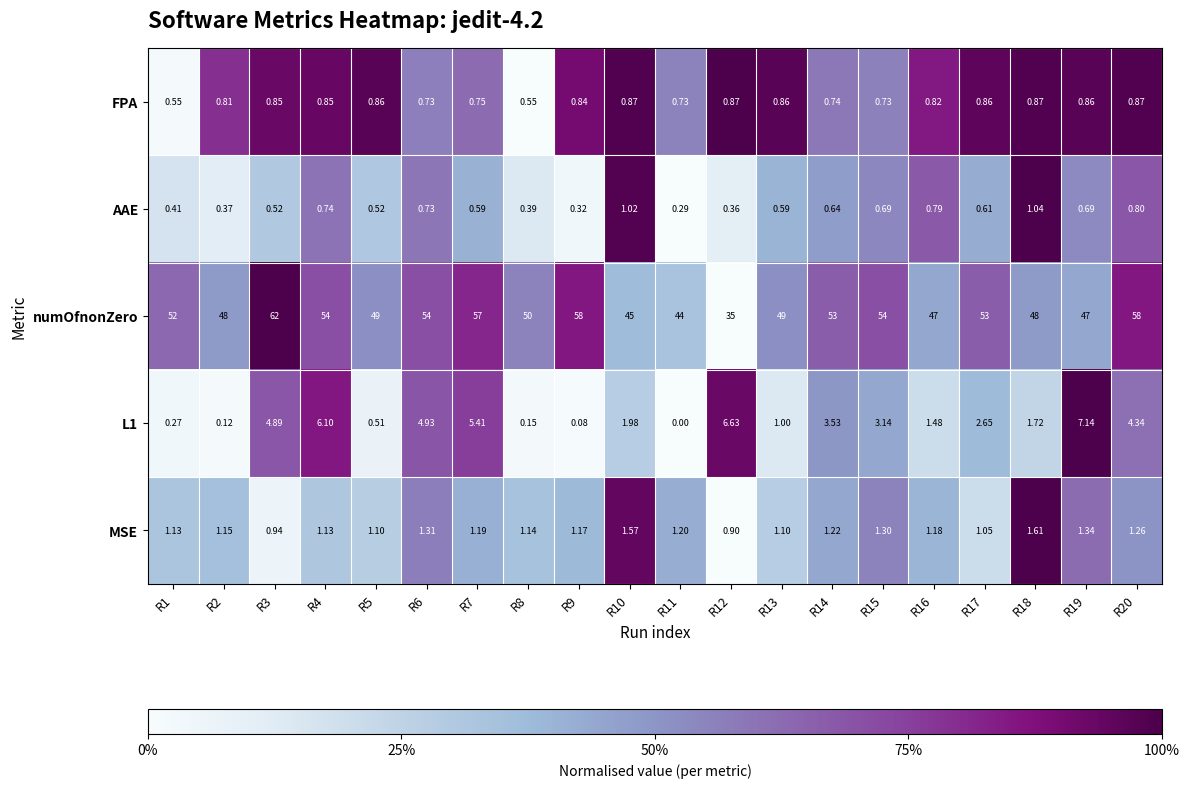

Which series changed the most between R4 and R19?

numOfnonZero